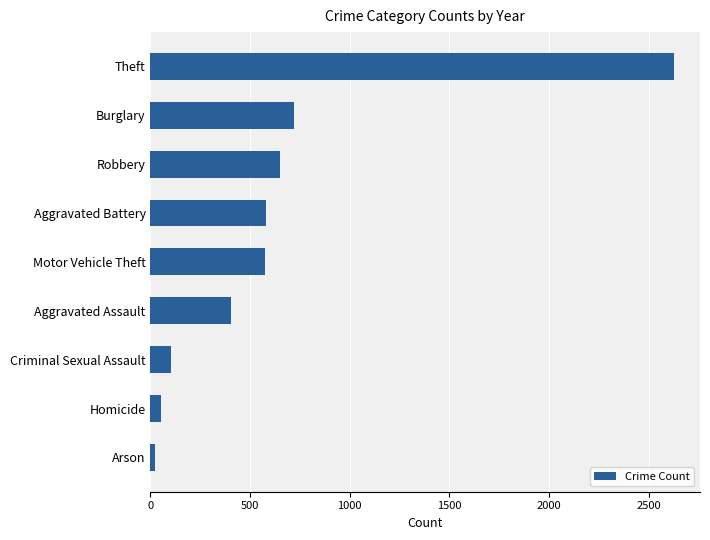

The value at Burglary is 719. True or false?

True